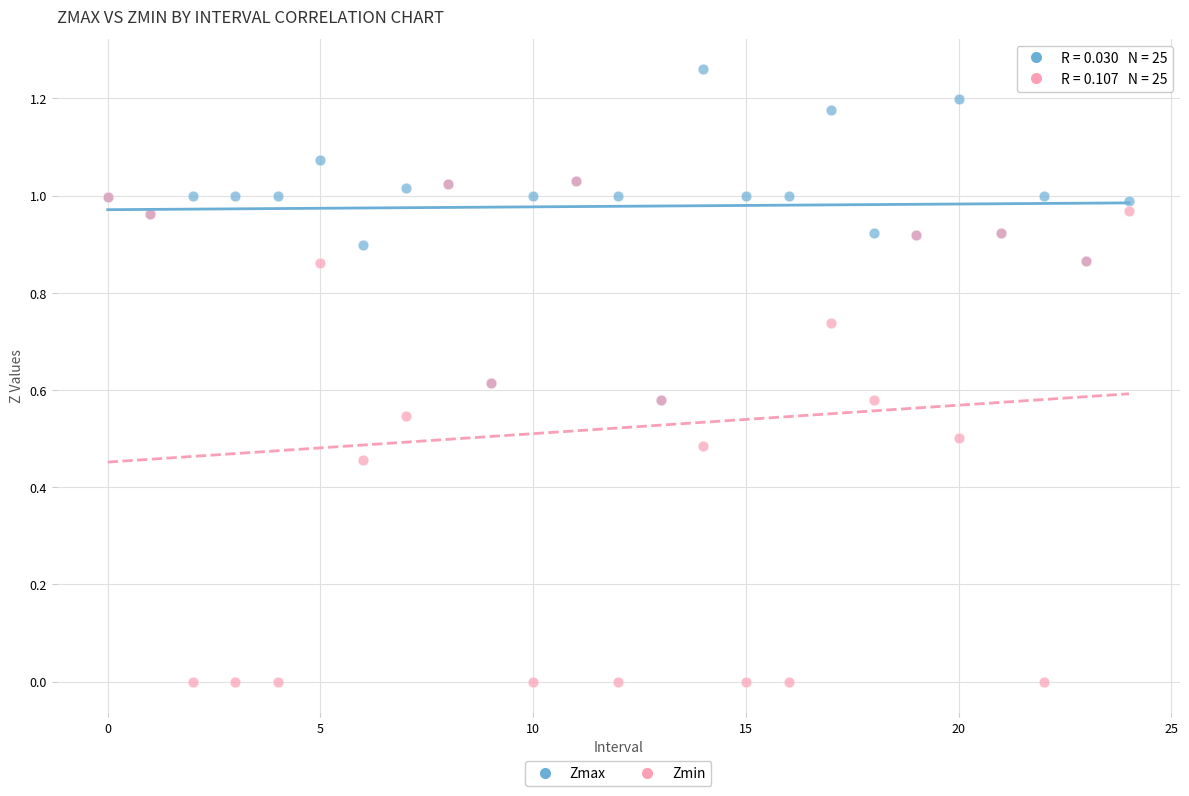

Which series contains the highest Y value?

Zmax